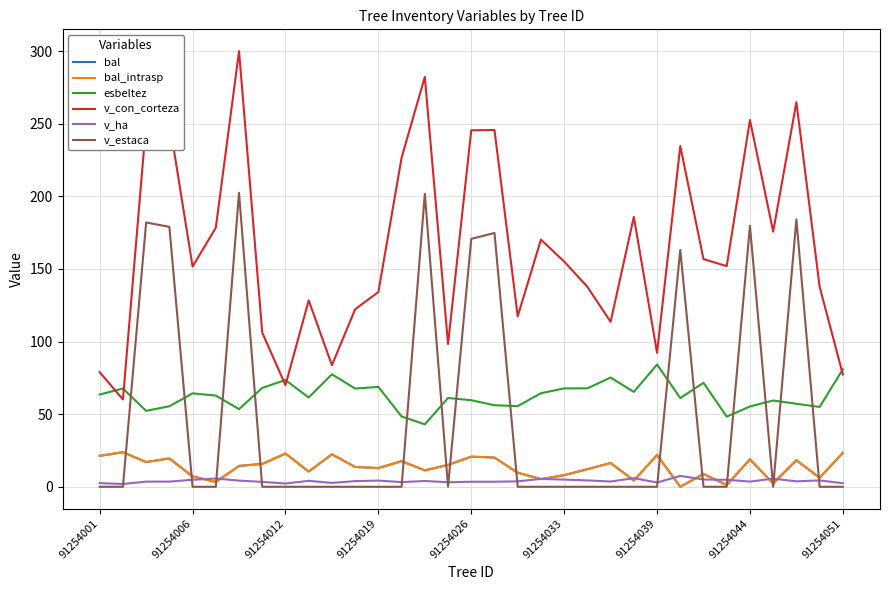

What is the average value of the bal_intrasp series?

13.5